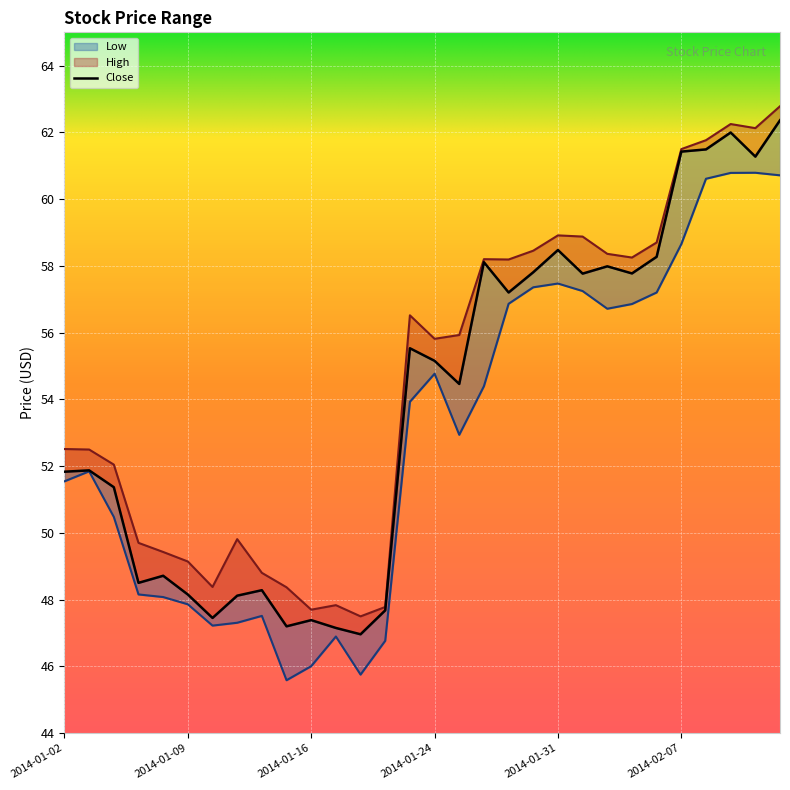

True or false: Close and Low cross at least once.

False